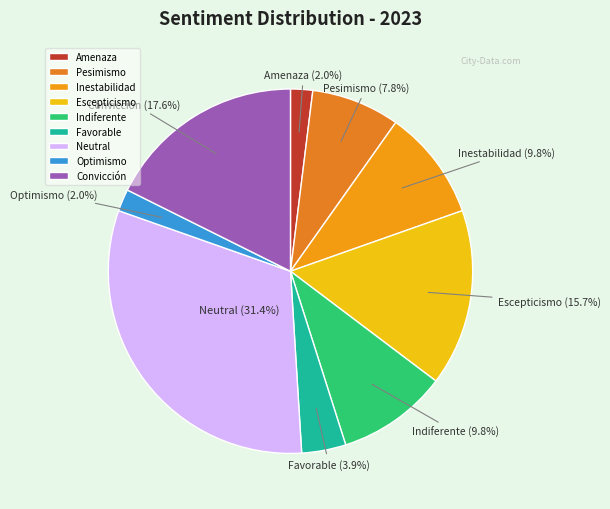

What is the ratio of the value at Inestabilidad to the value at Neutral?

0.3